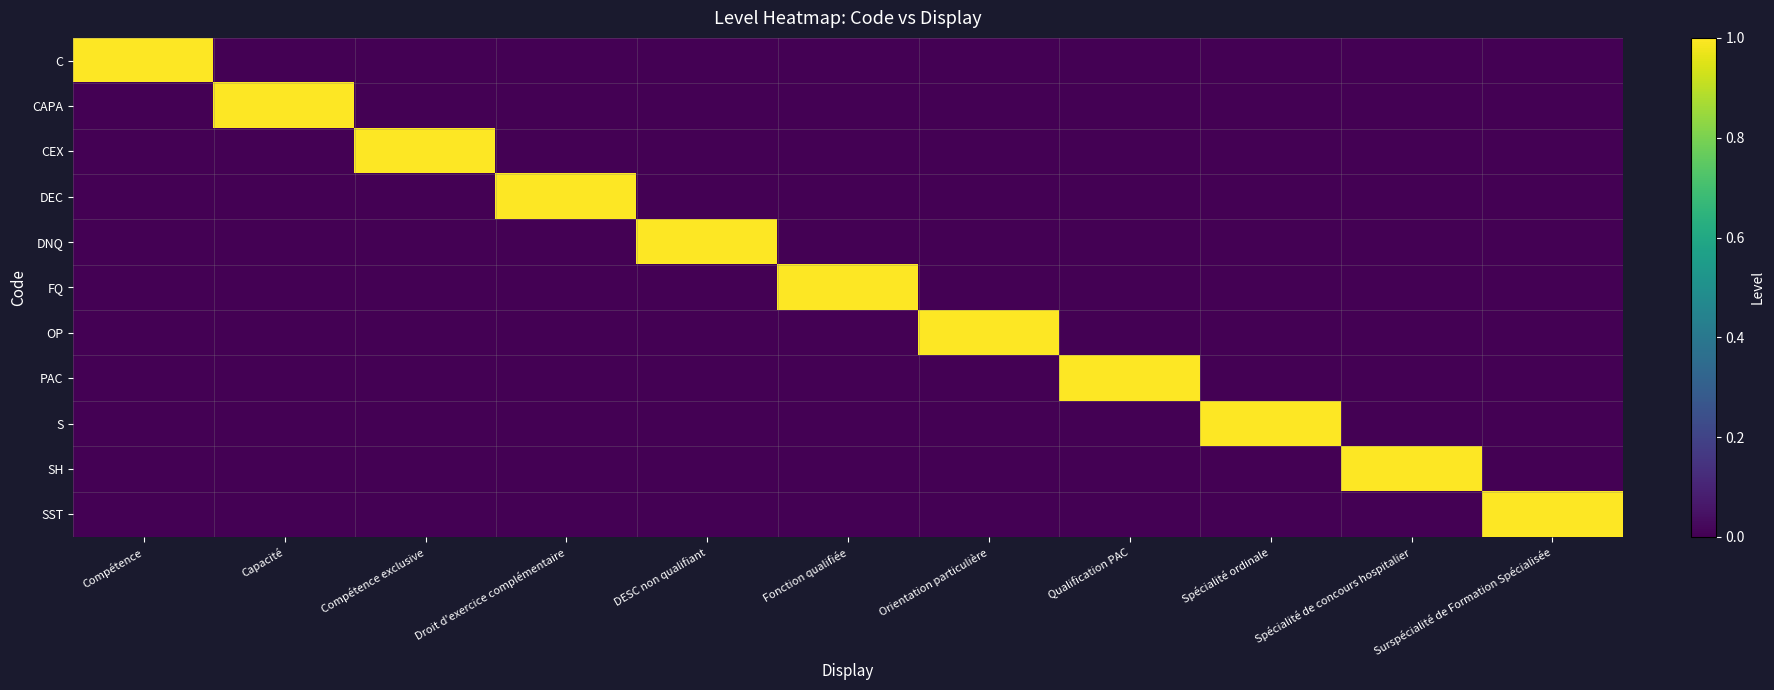

Count the number of data series in this chart.

11